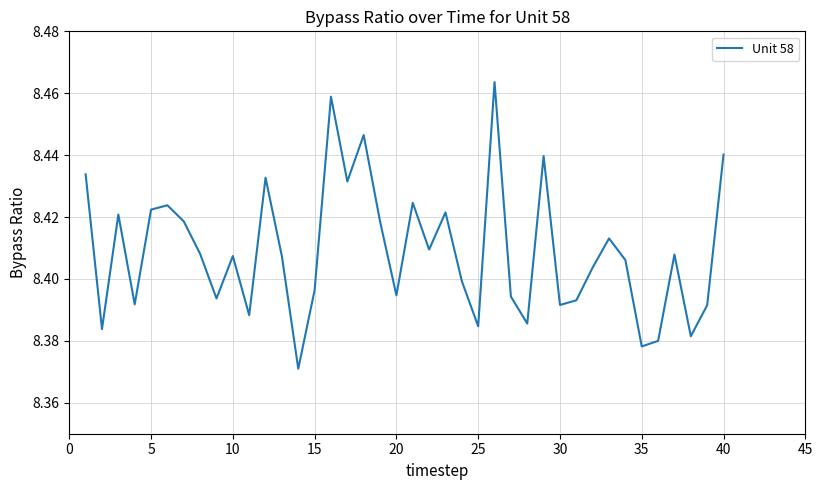

Does the chart have visible grid lines?

Yes